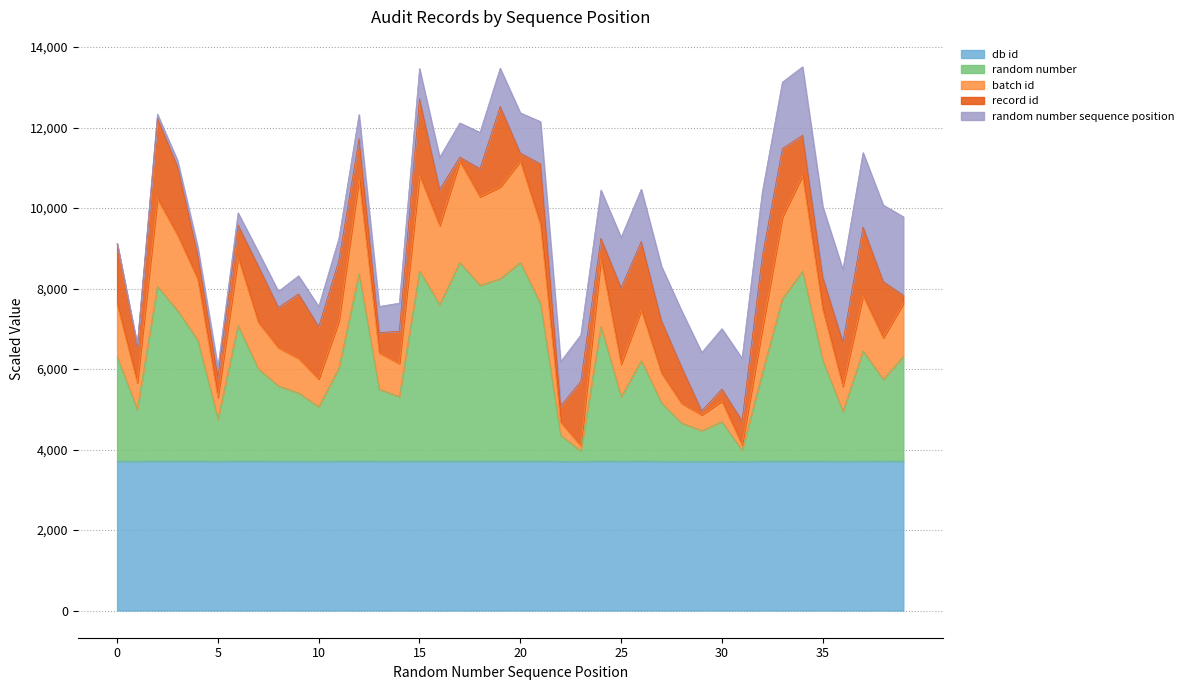

What is the minimum value for db id?

3708.6